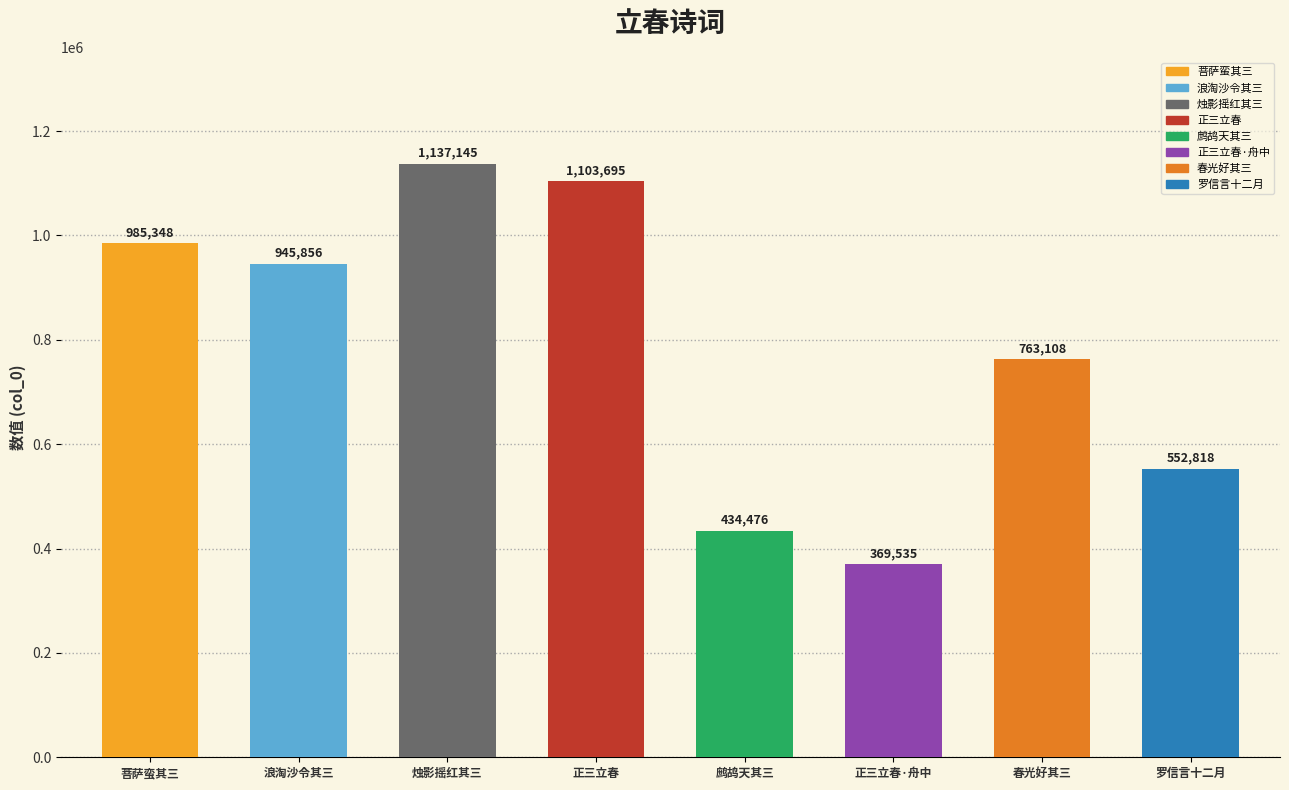

The value at 正三立春·舟中隔岁话 is 369535. True or false?

True